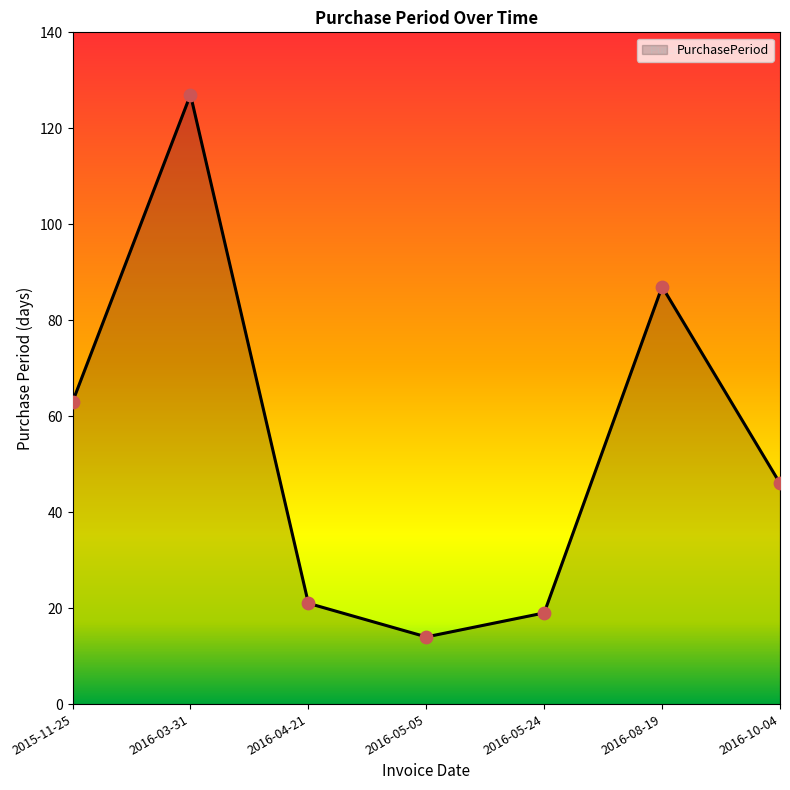

Which has a higher value, 2016-04-21 or 2015-11-25?

2015-11-25